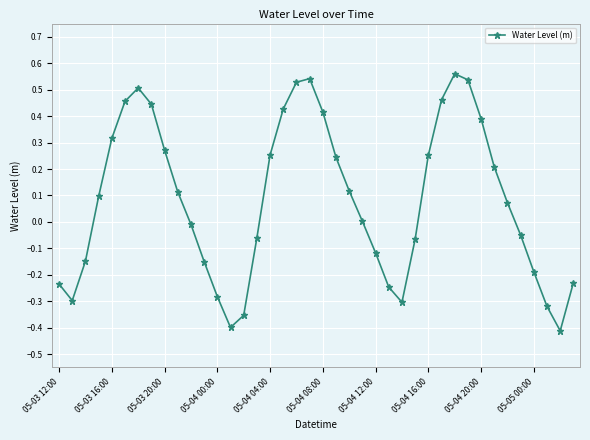

What is the difference between the second highest and second lowest values?

0.9